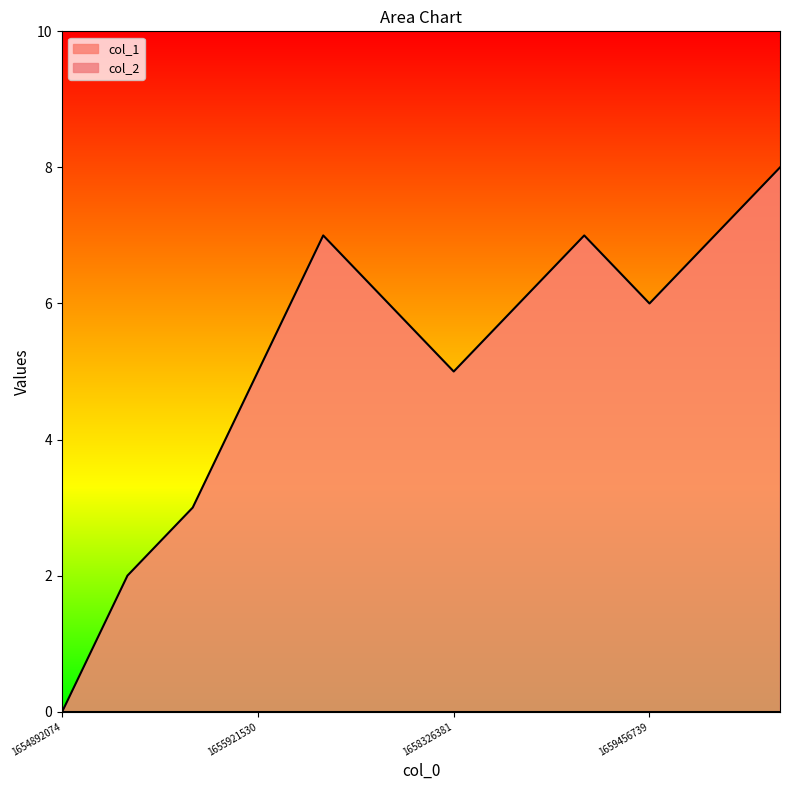

Does the chart display data point markers on the line(s)?

No